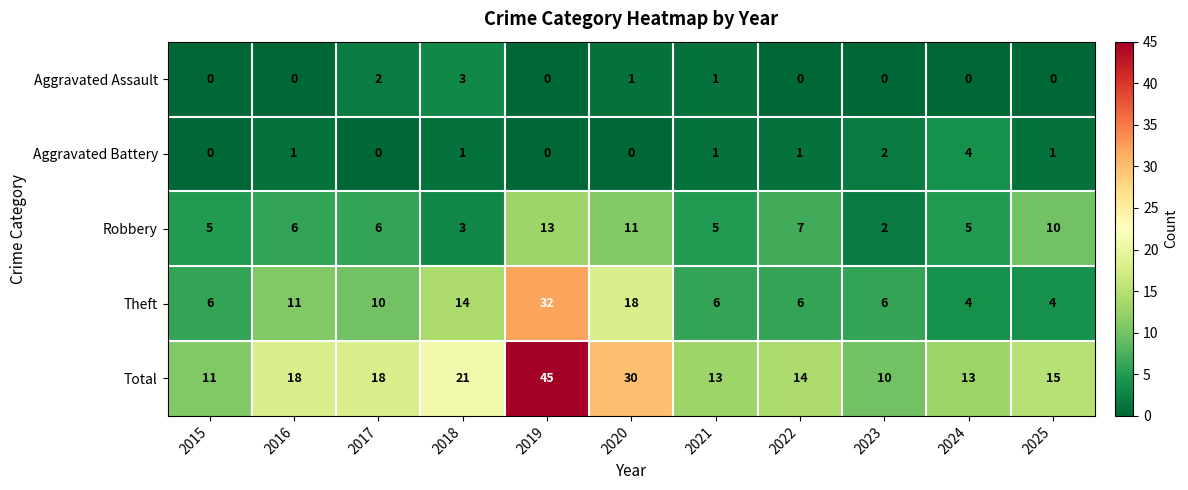

What is the maximum value shown in the chart?

45